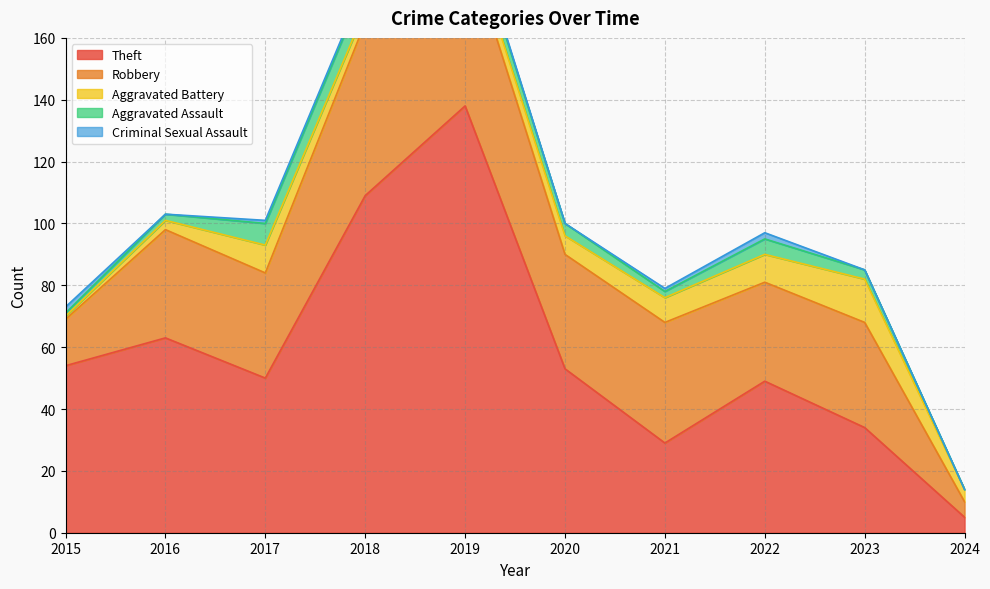

How many lines are shown in the chart?

5